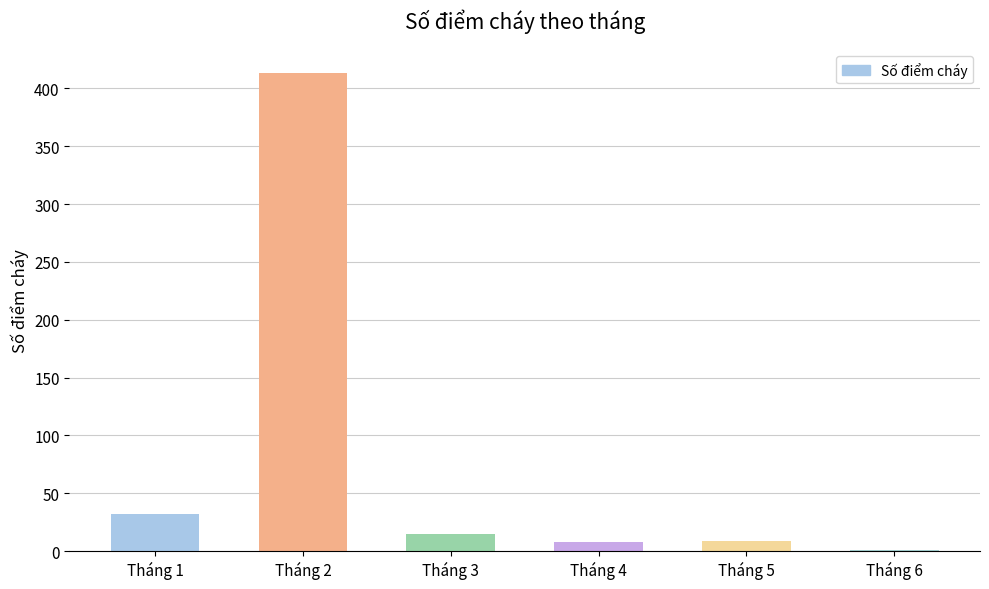

Which label corresponds to the largest value in the chart?

Tháng 2